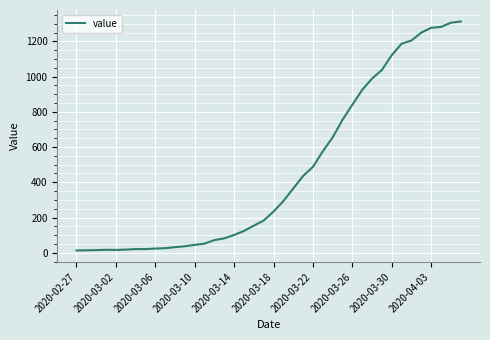

What is the greatest value displayed?

1313